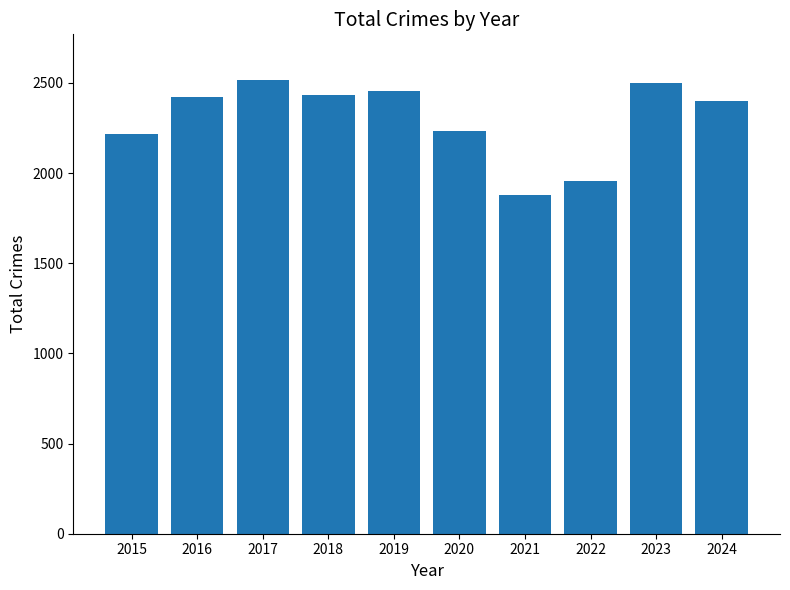

What value does the data have at 2021?

1879